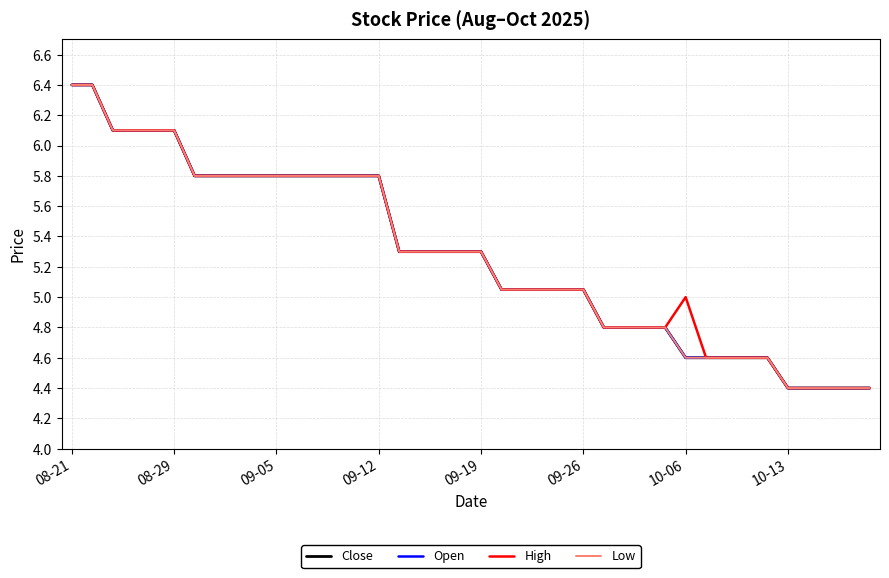

Does the chart have visible grid lines?

Yes